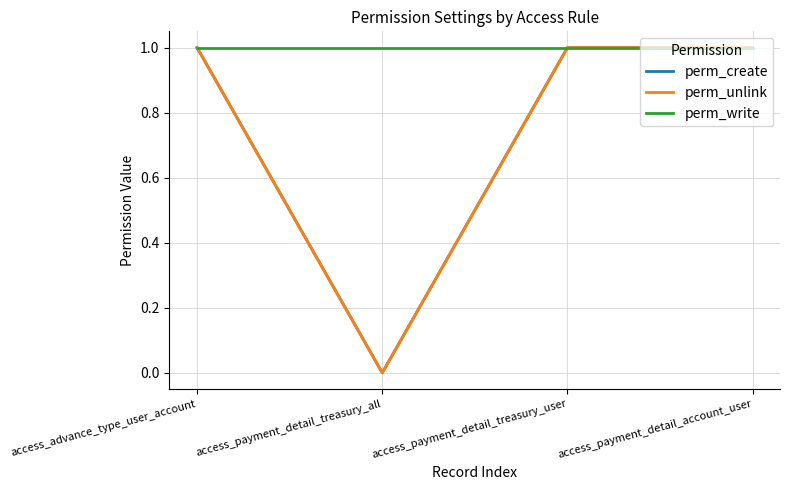

Does the chart have visible grid lines?

Yes